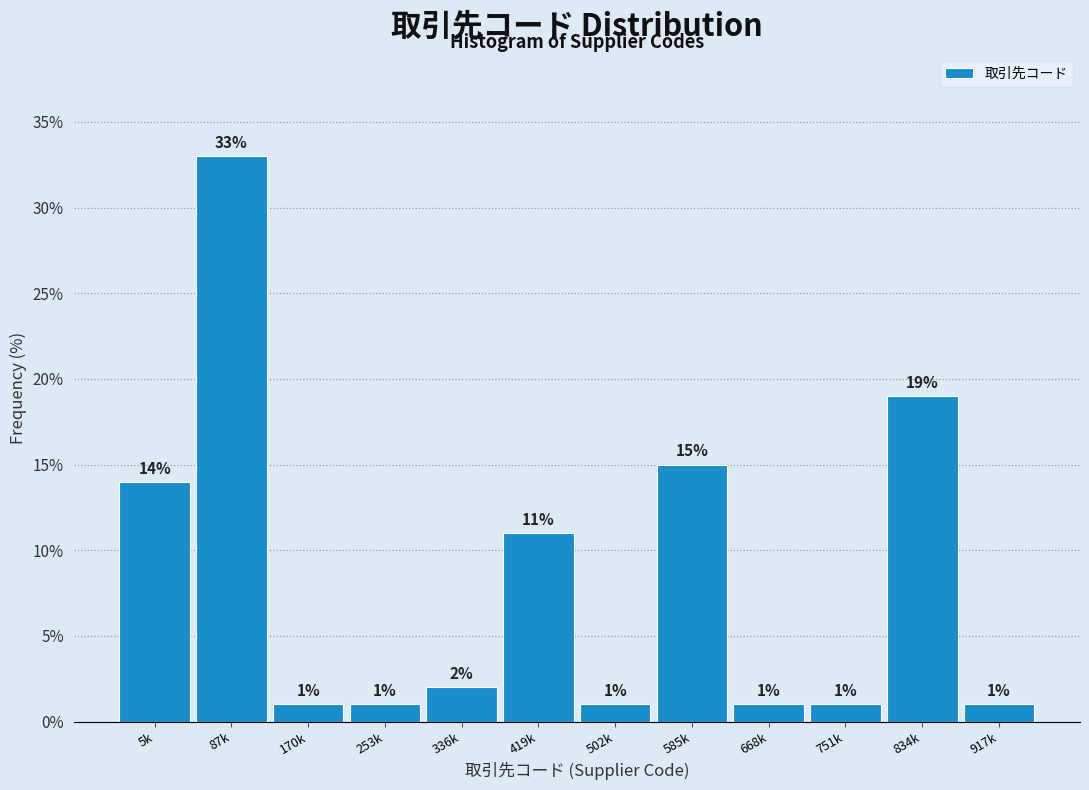

Reading left to right, list all the values displayed in this chart.

14.0	33.0	1.0	1.0	2.0	11.0	1.0	15.0	1.0	1.0	19.0	1.0